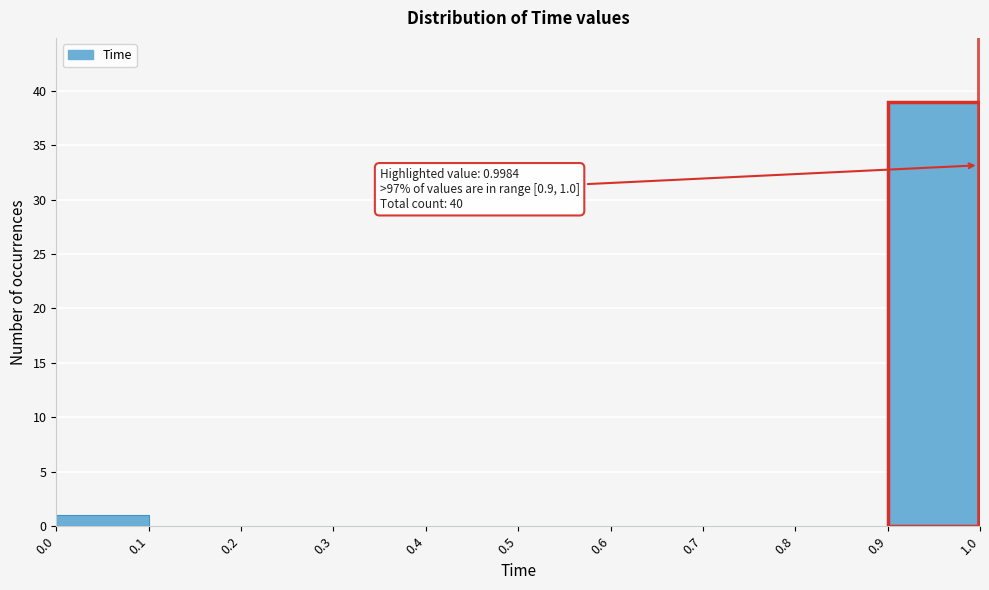

Which range on the x-axis has the tallest bar?

0.9 to 1.0